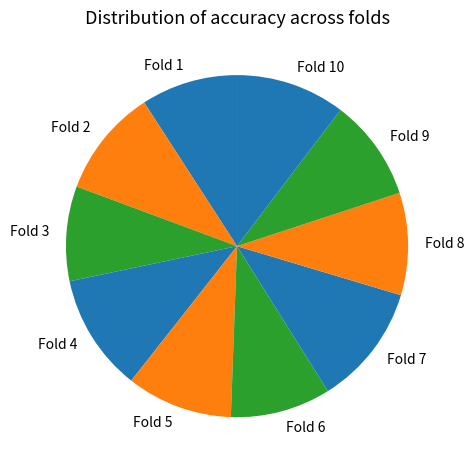

How many segments does this pie chart have?

10